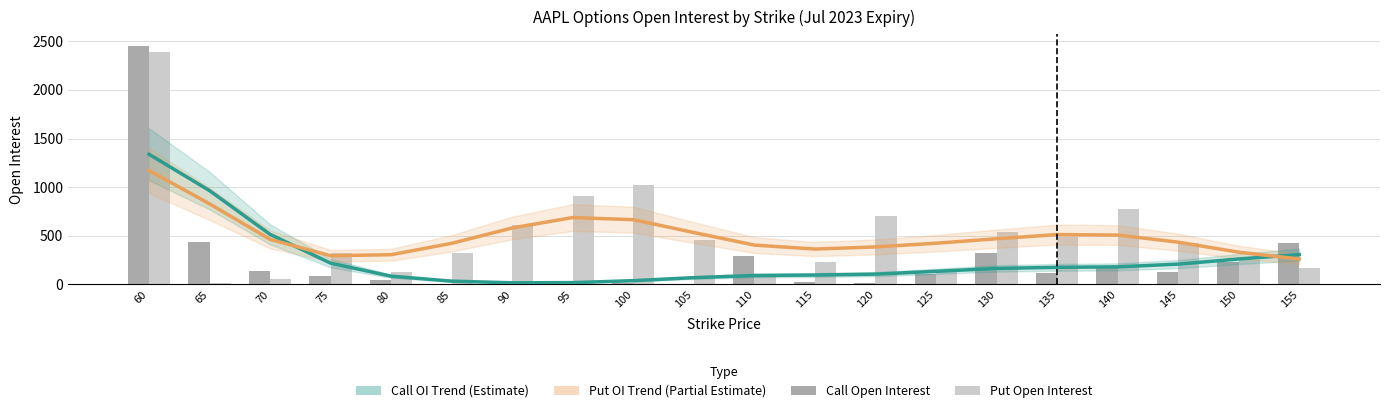

What value does the Call Open Interest series have at 65, to the nearest 10?

440